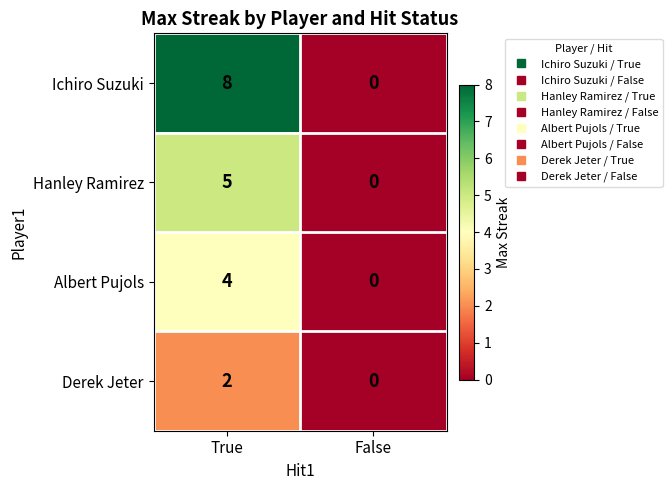

What value does the Hanley Ramirez series have at True?

5